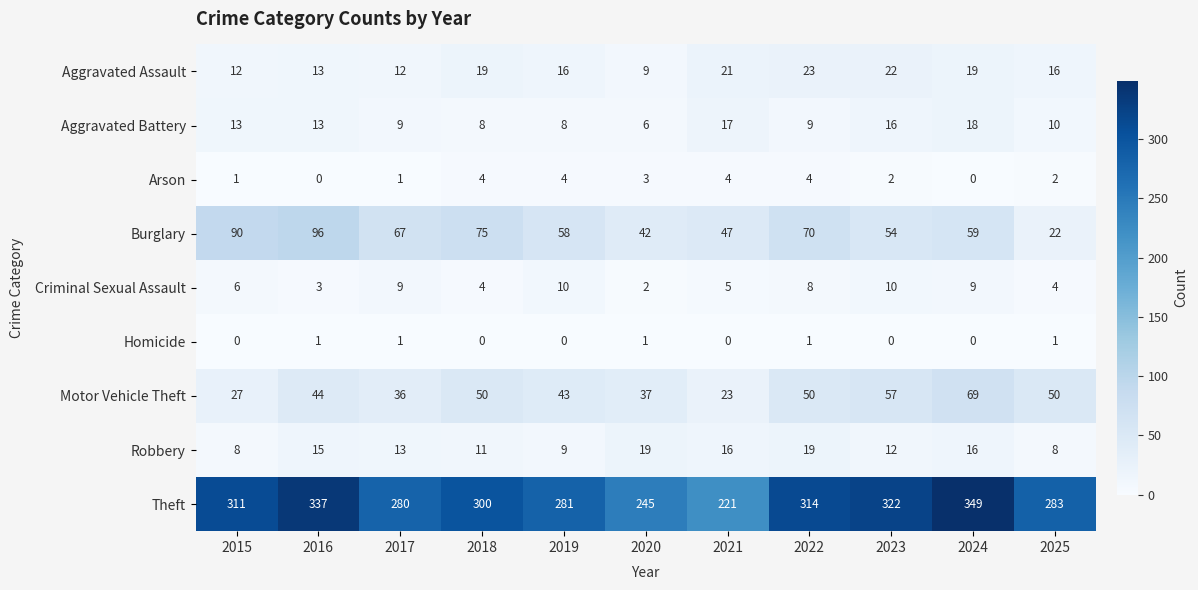

Rank the series by their maximum value, from lowest to highest.

Homicide, Arson, Criminal Sexual Assault, Aggravated Battery, Robbery, Aggravated Assault, Motor Vehicle Theft, Burglary, Theft